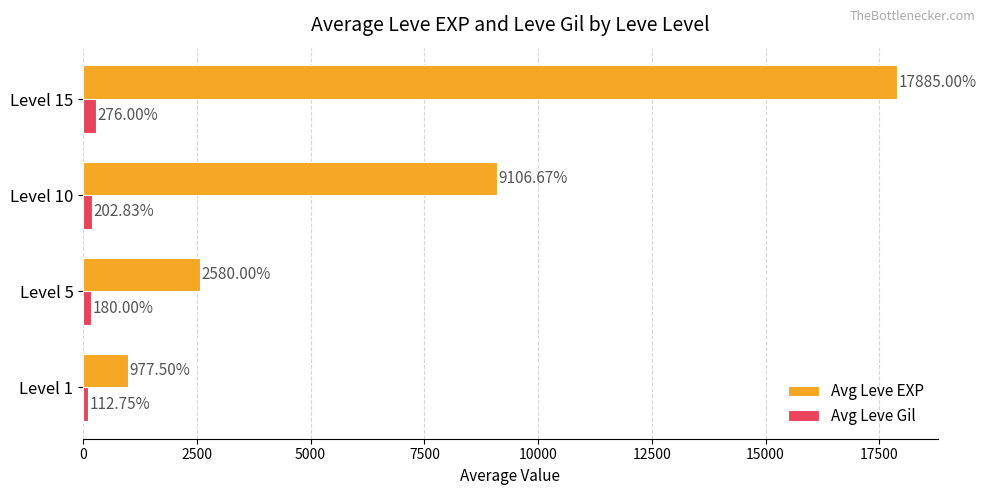

What is the difference between the second highest and second lowest values in the Avg Leve Gil series?

22.8